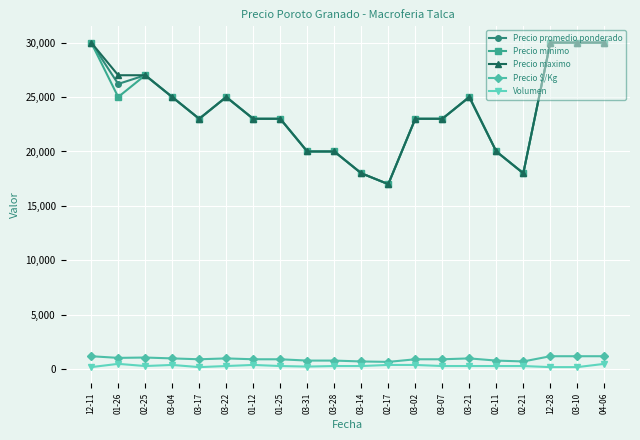

How many data points does each series have?

20